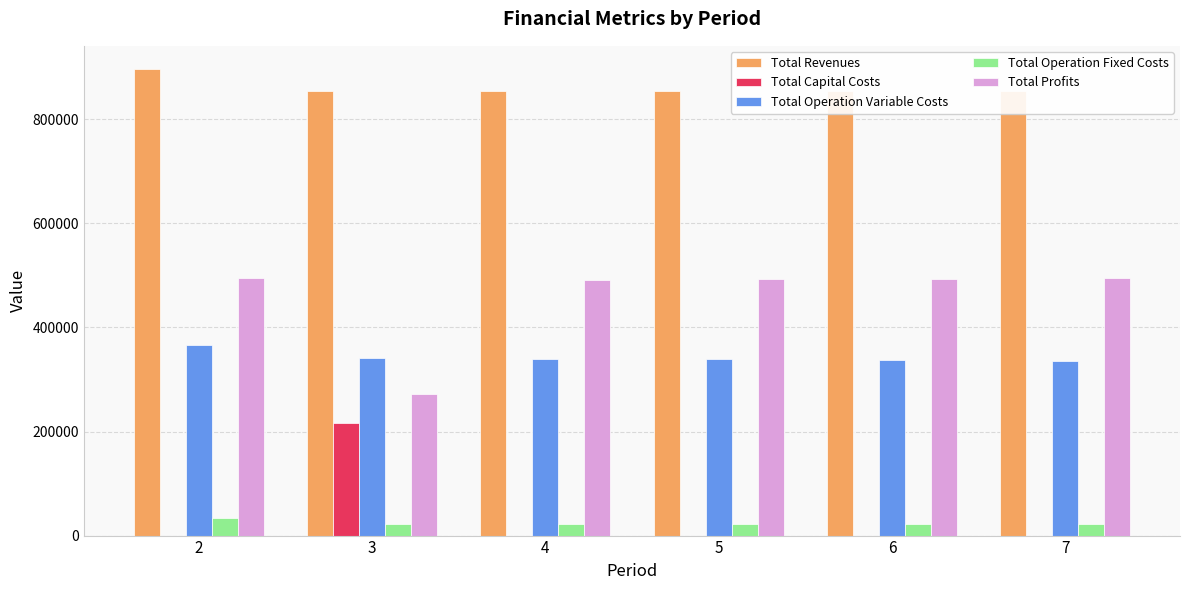

How many positive values does the Total Capital Costs series have?

1